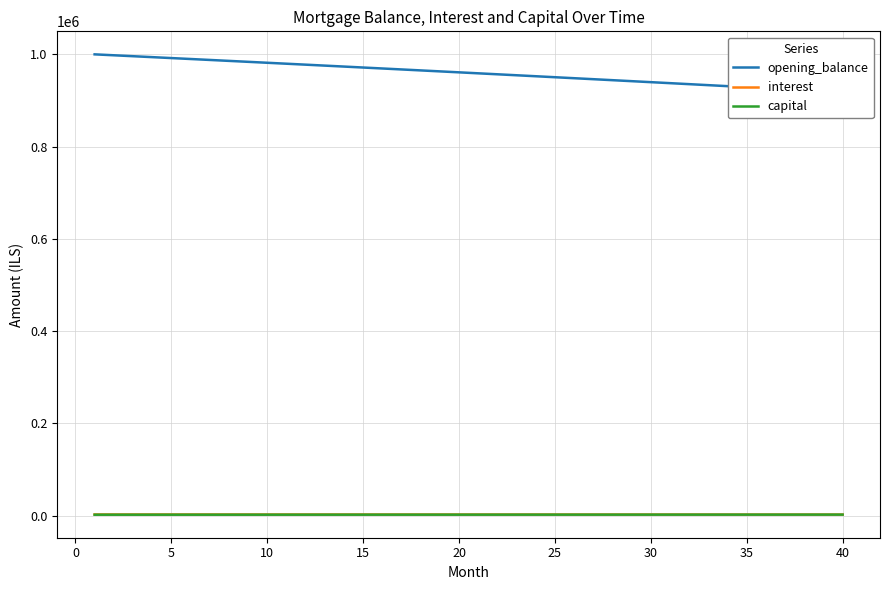

Which series has the largest range (max minus min)?

opening_balance